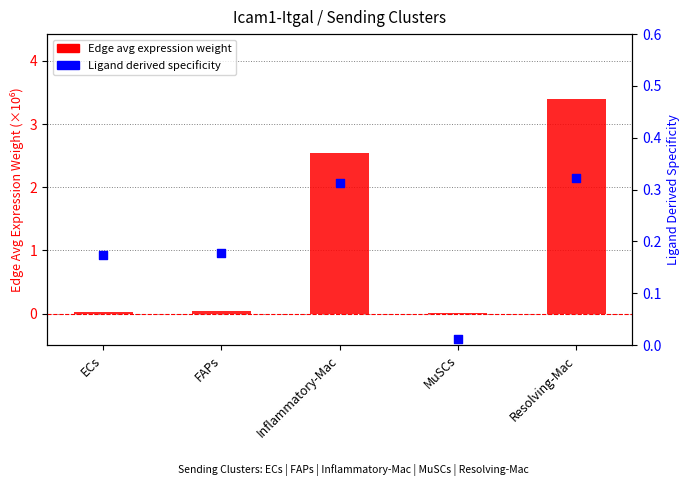

Which series has the largest total across all categories?

Edge avg expression weight (×10⁶)